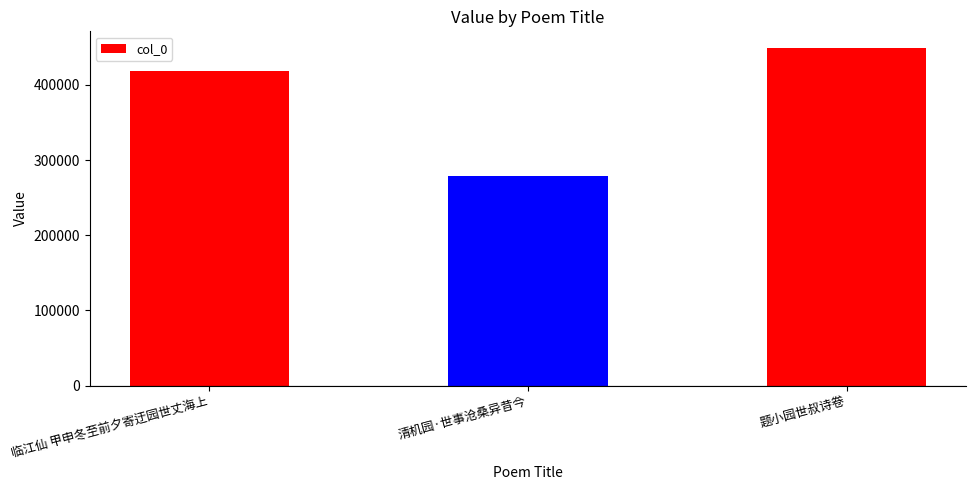

Is it true that the value at 清机园·世事沧桑异昔今 is 278451?

True